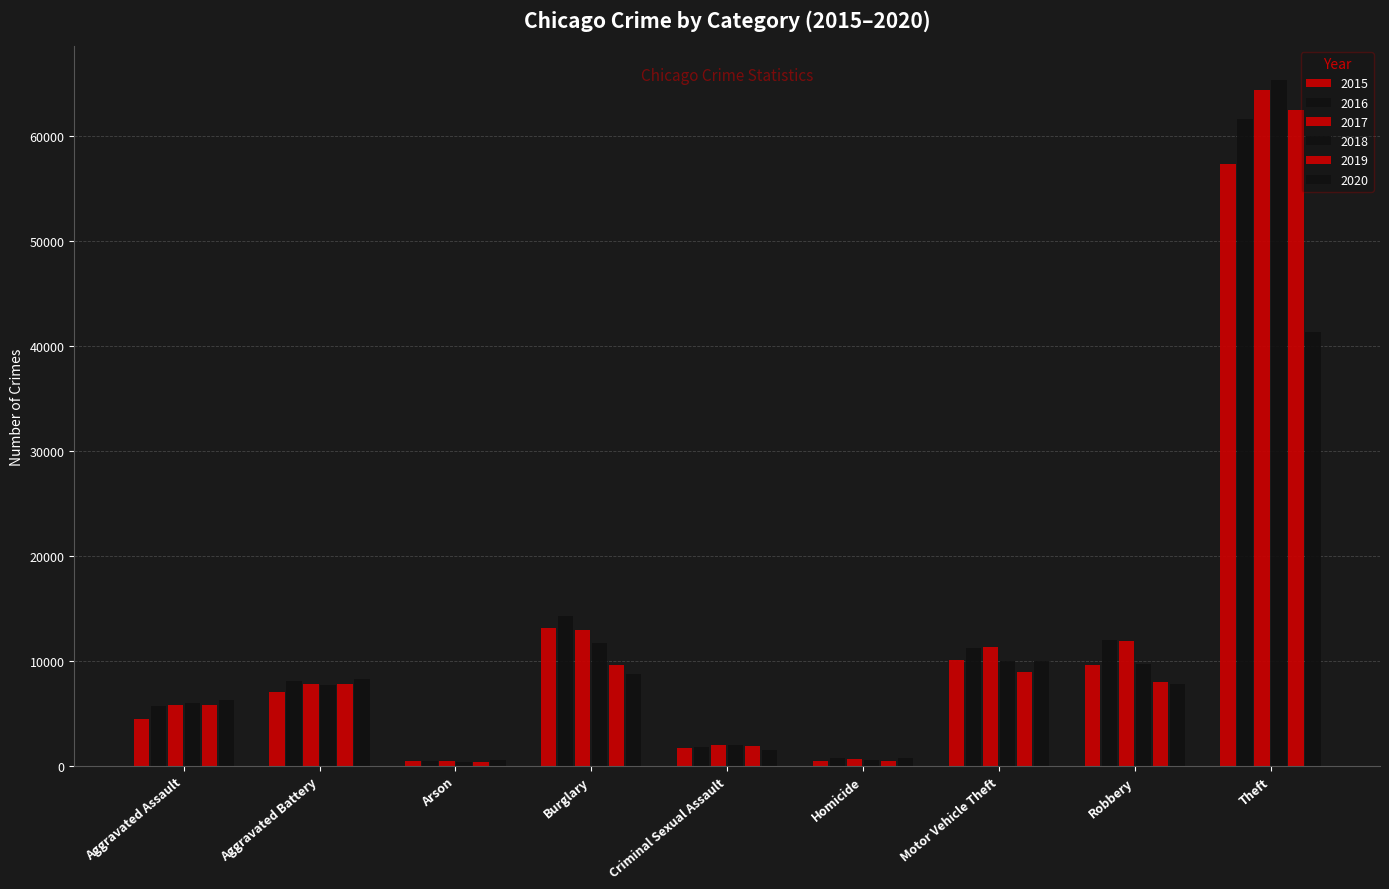

List the series in order of their peak value, highest first.

2018, 2017, 2019, 2016, 2015, 2020